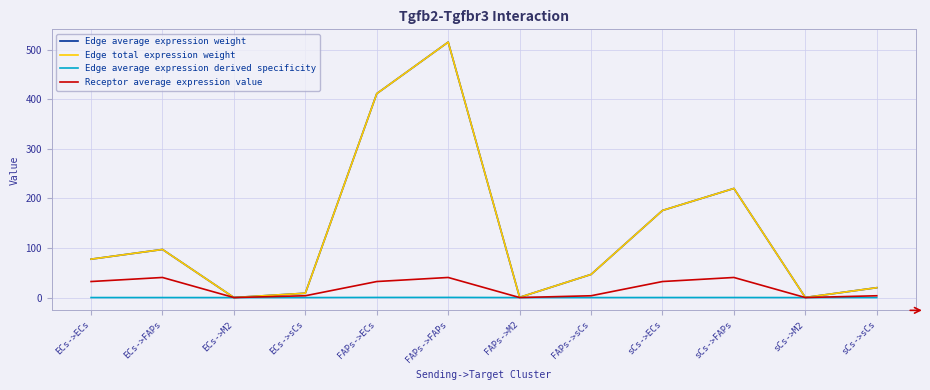

Reading right to left, list all the values displayed in this chart.

Edge average expression weight: sCs->sCs=19.9	sCs->M2=0.2	sCs->FAPs=220.2	sCs->ECs=175.8	FAPs->sCs=46.7	FAPs->M2=0.5	FAPs->FAPs=515.5	FAPs->ECs=411.5	ECs->sCs=8.8	ECs->M2=0.1	ECs->FAPs=97.1	ECs->ECs=77.5
Edge total expression weight: sCs->sCs=19.9	sCs->M2=0.2	sCs->FAPs=220.2	sCs->ECs=175.8	FAPs->sCs=46.7	FAPs->M2=0.5	FAPs->FAPs=515.5	FAPs->ECs=411.5	ECs->sCs=8.8	ECs->M2=0.1	ECs->FAPs=97.1	ECs->ECs=77.5
Edge average expression derived specificity: sCs->sCs=0.0	sCs->M2=0.0	sCs->FAPs=0.1	sCs->ECs=0.1	FAPs->sCs=0.0	FAPs->M2=0.0	FAPs->FAPs=0.3	FAPs->ECs=0.3	ECs->sCs=0.0	ECs->M2=0.0	ECs->FAPs=0.1	ECs->ECs=0.0
Receptor average expression value: sCs->sCs=3.7	sCs->M2=0.0	sCs->FAPs=40.6	sCs->ECs=32.4	FAPs->sCs=3.7	FAPs->M2=0.0	FAPs->FAPs=40.6	FAPs->ECs=32.4	ECs->sCs=3.7	ECs->M2=0.0	ECs->FAPs=40.6	ECs->ECs=32.4